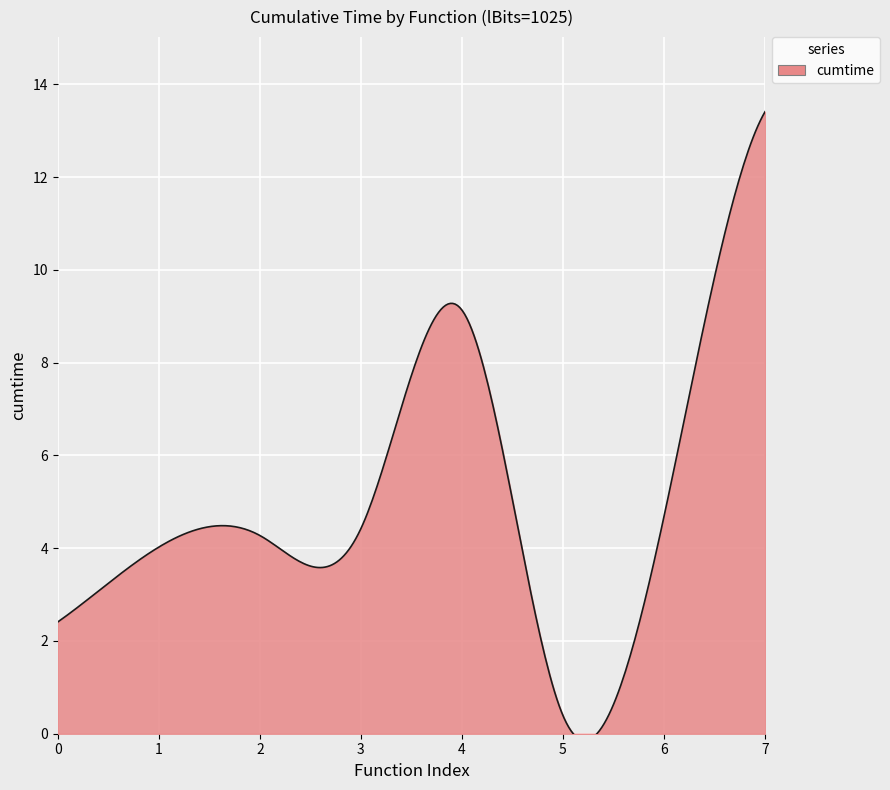

How many distinct data groups are displayed?

1